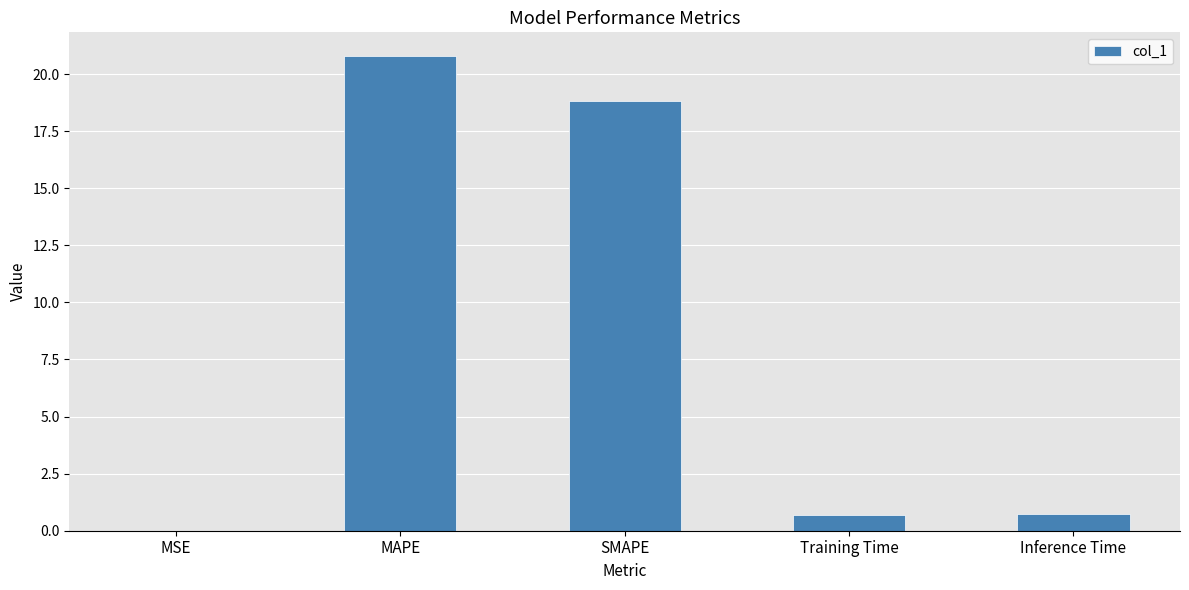

Is it true that the value at MAPE is 20.8?

True